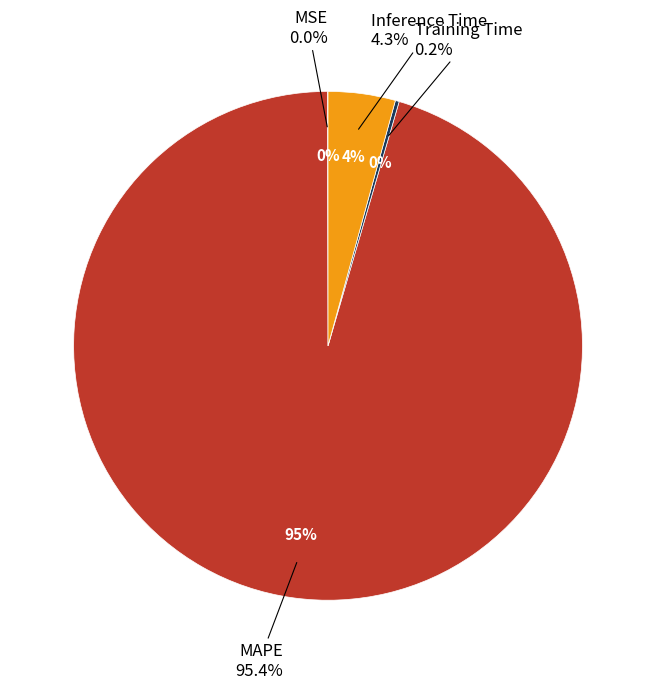

Is it true that SMAPE is 1% of the pie?

False